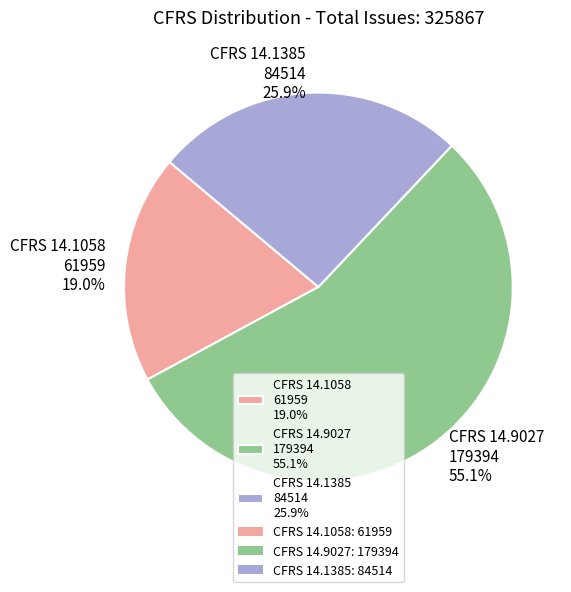

To the nearest percent, what percentage of the pie is CFRS 14.1385?

26%